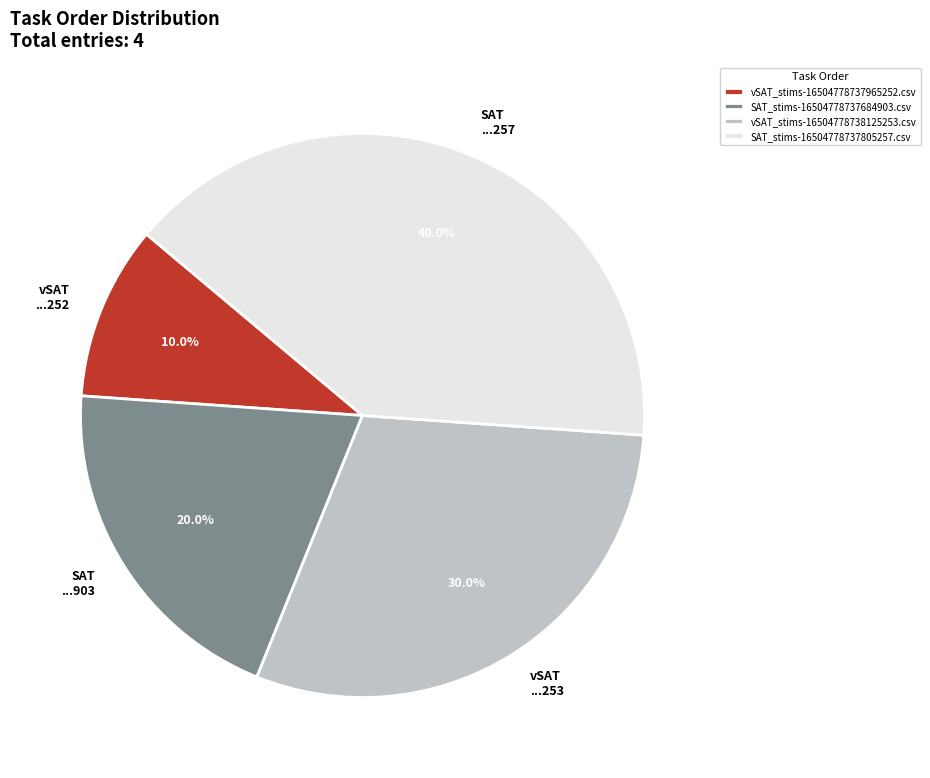

Is there any slice that represents more than half of the pie?

No